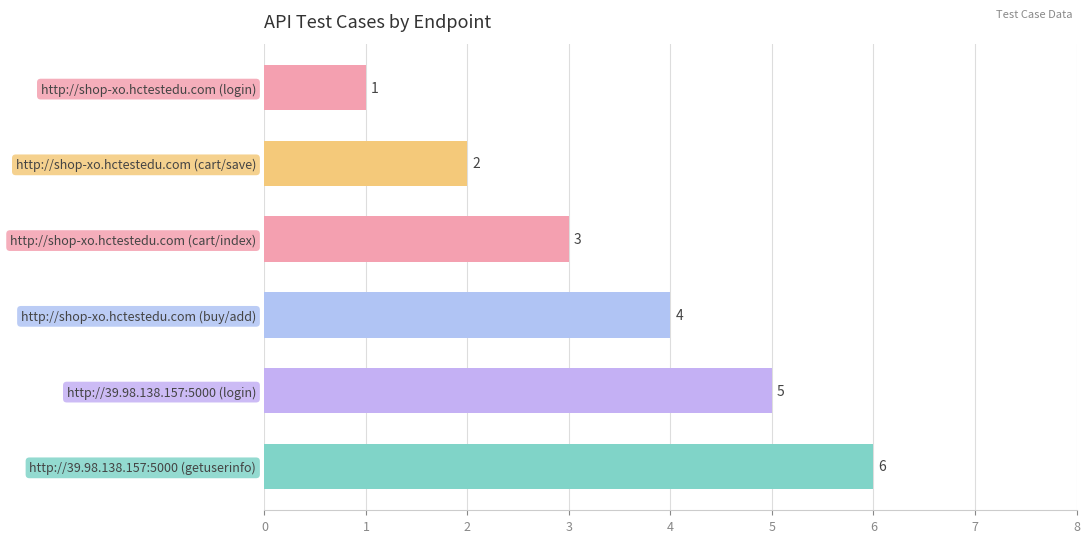

Does the chart contain any negative values?

No